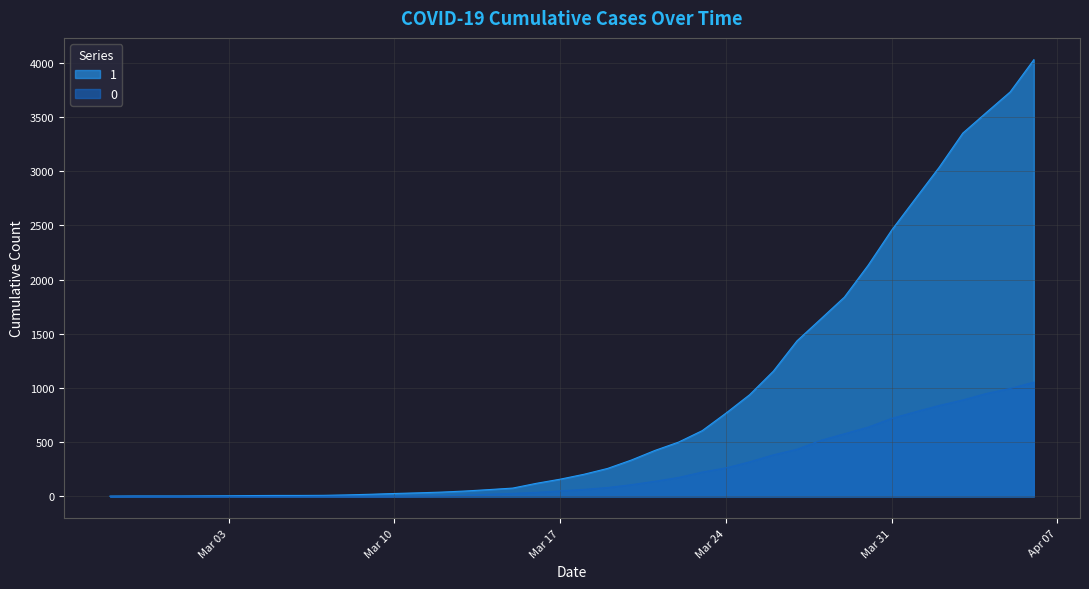

What is the value of the 1 point at the 32nd from the left?

1838